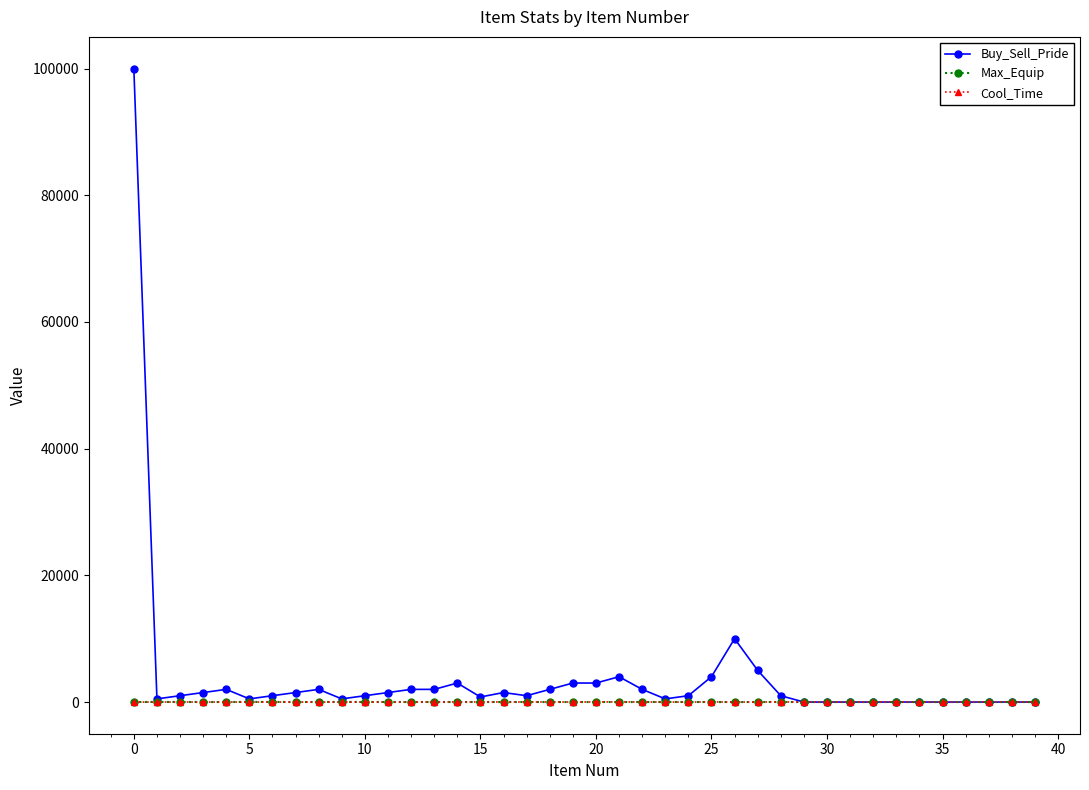

What is the greatest value displayed?

100000